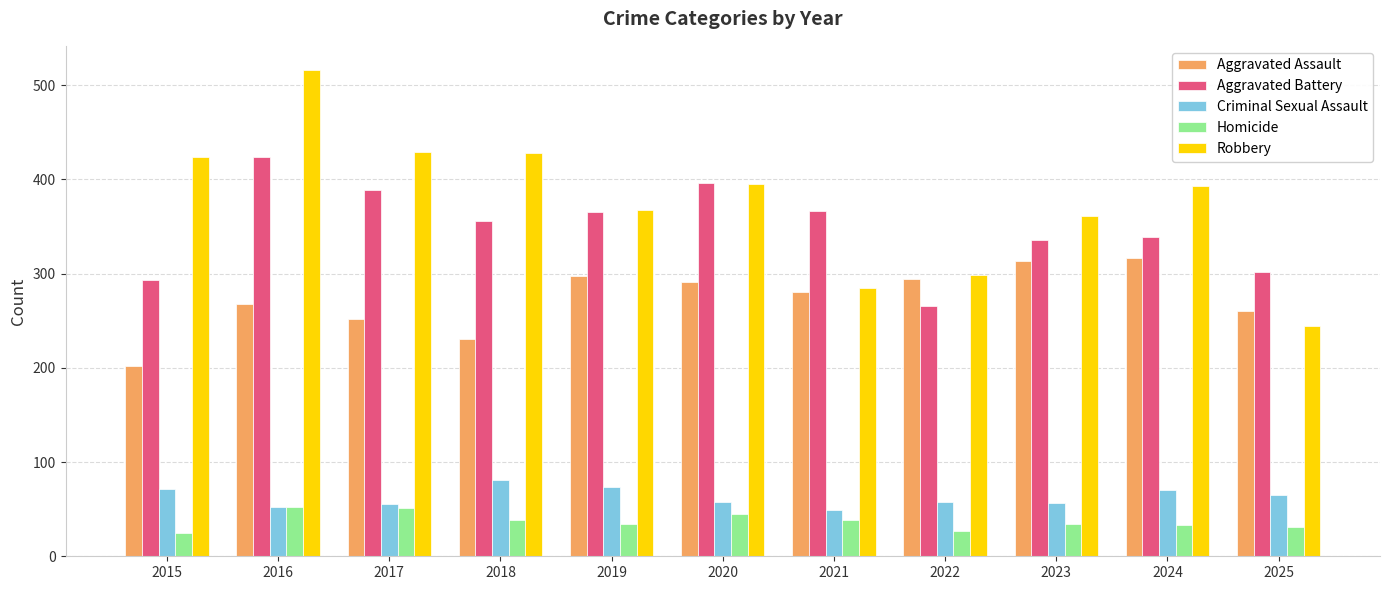

How many categories are shown in the chart?

11